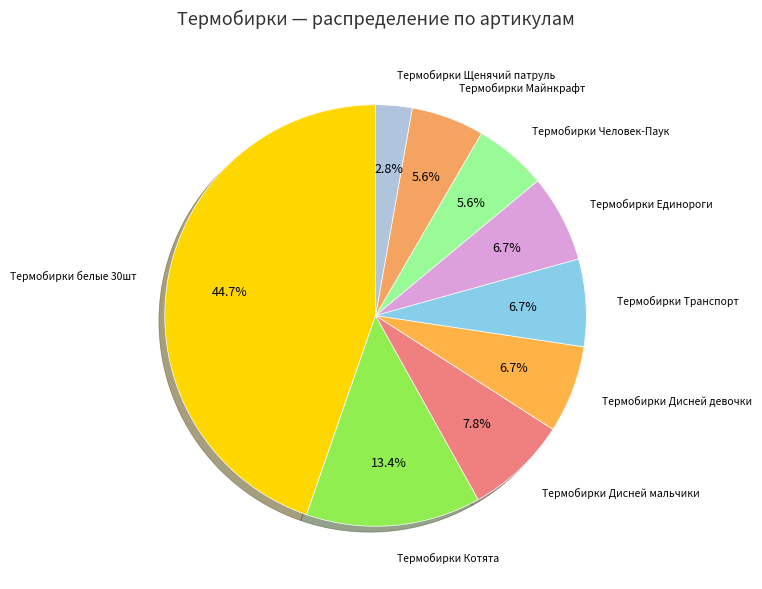

To the nearest percent, what is the difference between the Термобирки Щенячий патруль and Термобирки белые 30шт slice percentages?

42%